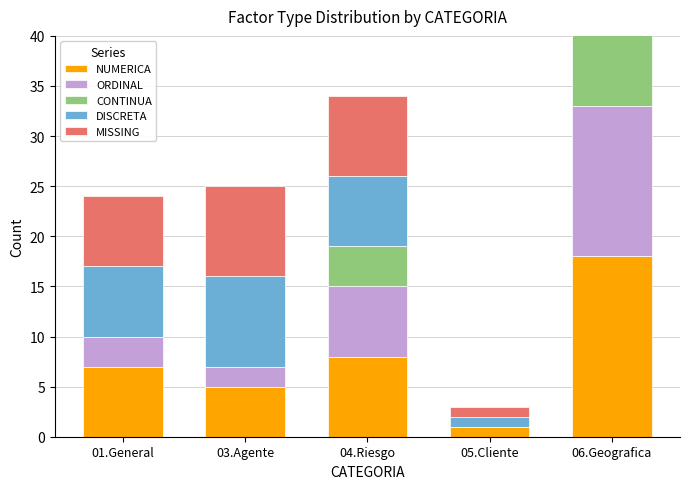

Is it true that ORDINAL equals 3 at 01.General?

True